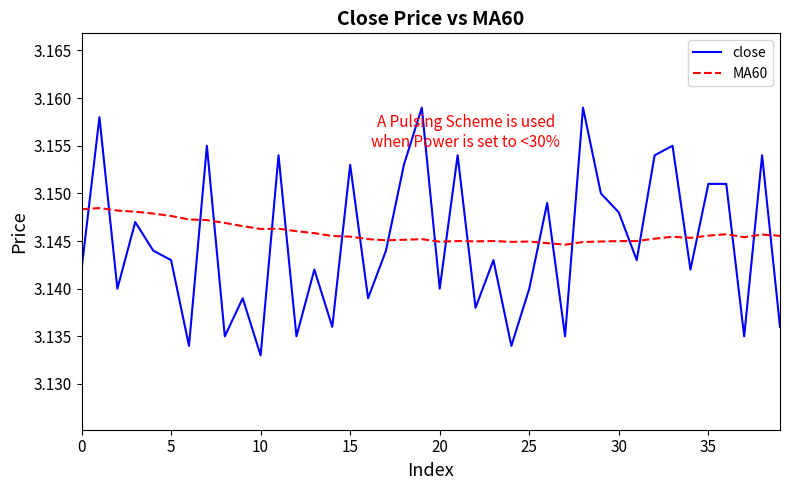

How many times do MA60 and close cross each other?

22